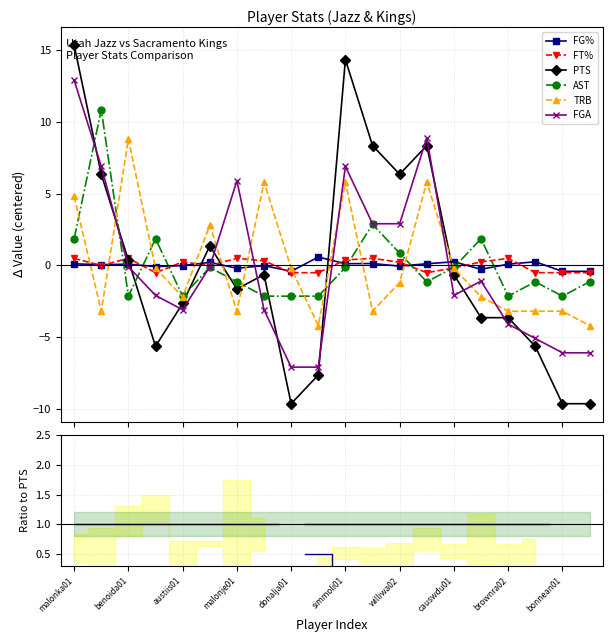

In FGA, how many points are higher than both neighbors (excluding endpoints)?

4